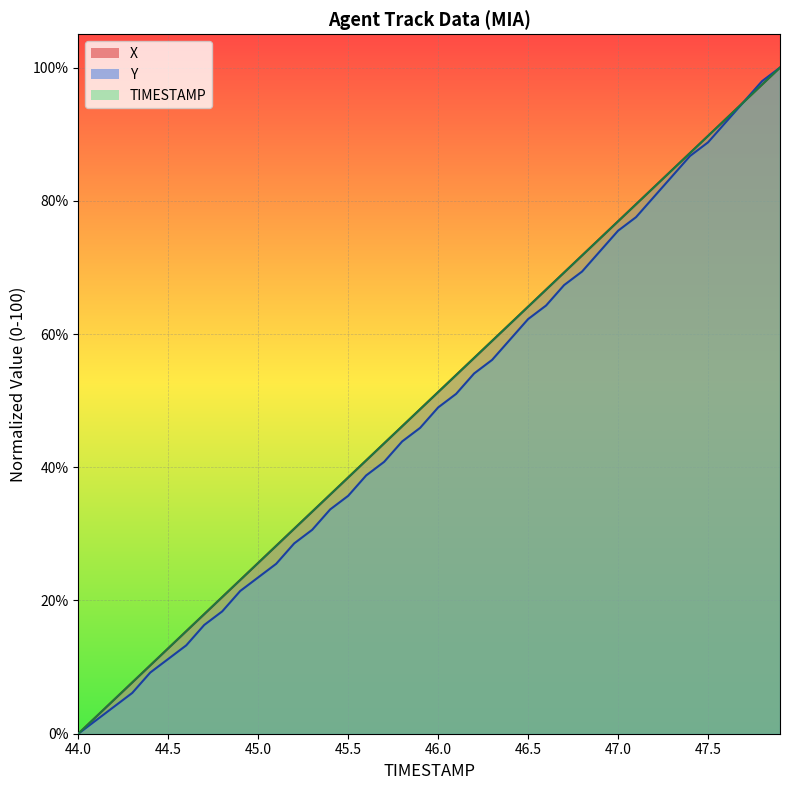

What is the greatest value displayed?

100.0